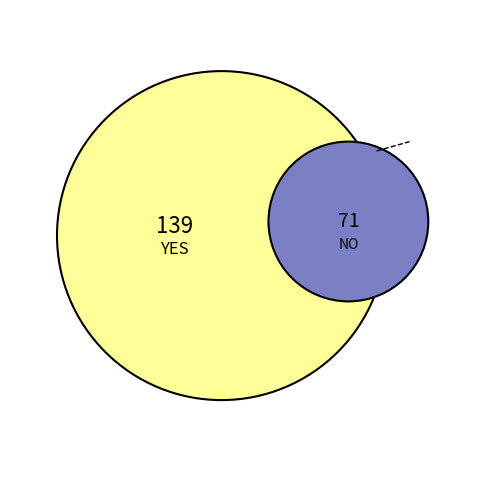

True or false: YES accounts for 40% of the total.

False